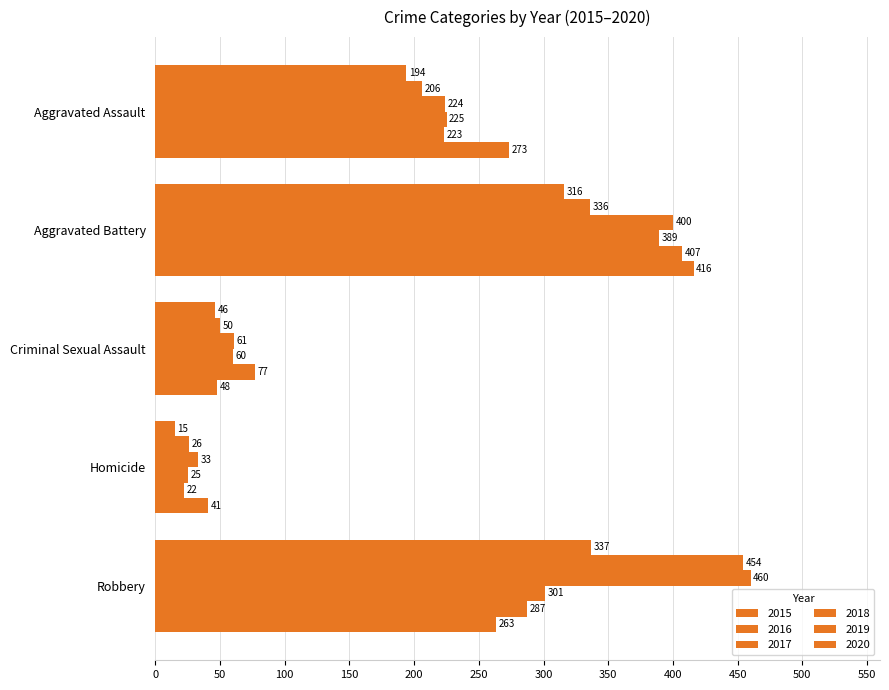

How many series are shown in this chart?

6